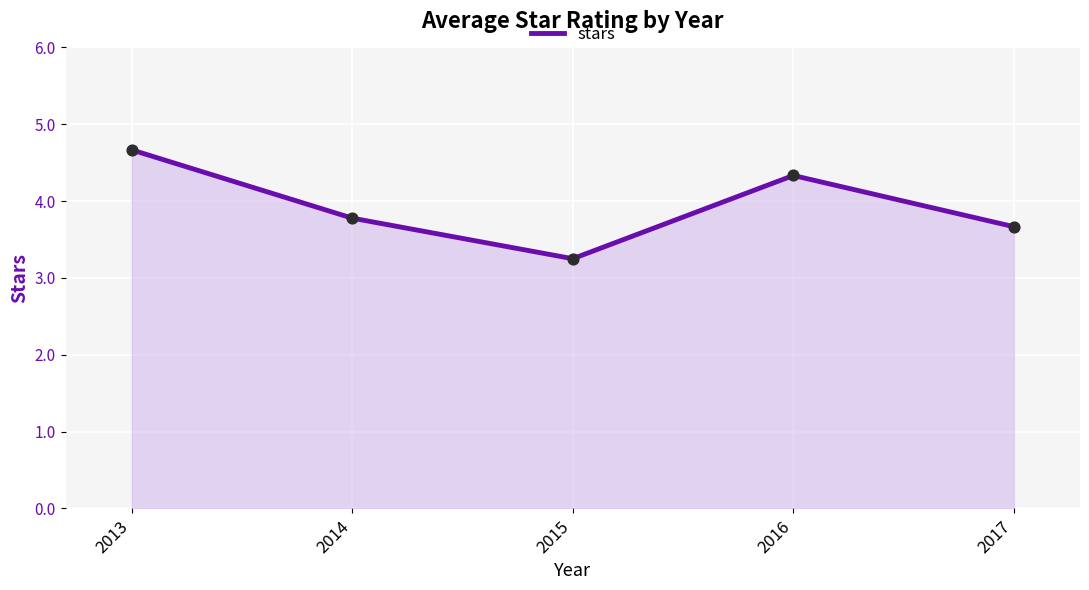

What is the ratio of the value at 2014 to the value at 2013?

0.8